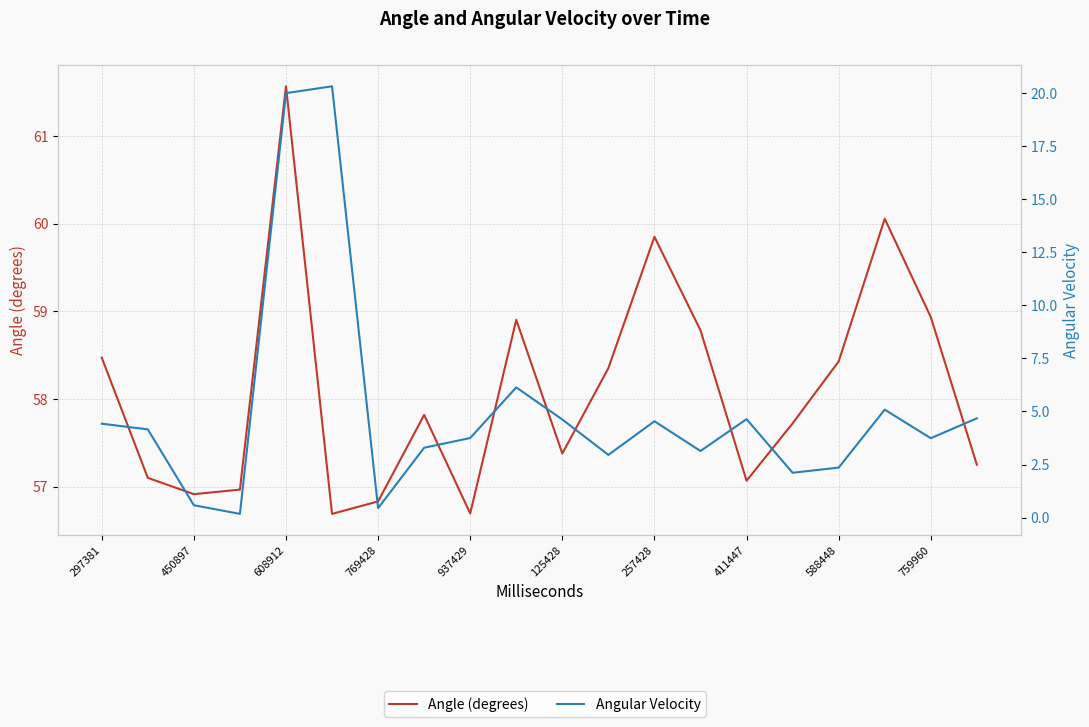

How many lines are shown in the chart?

2